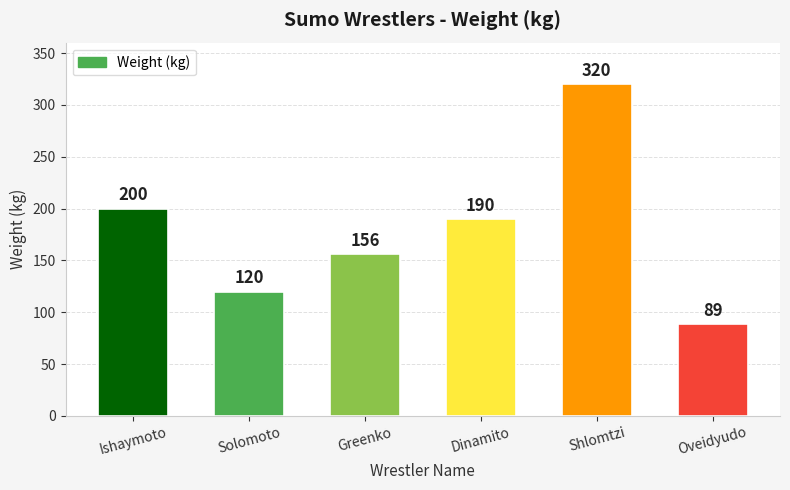

What is the difference between the second highest and minimum values?

111